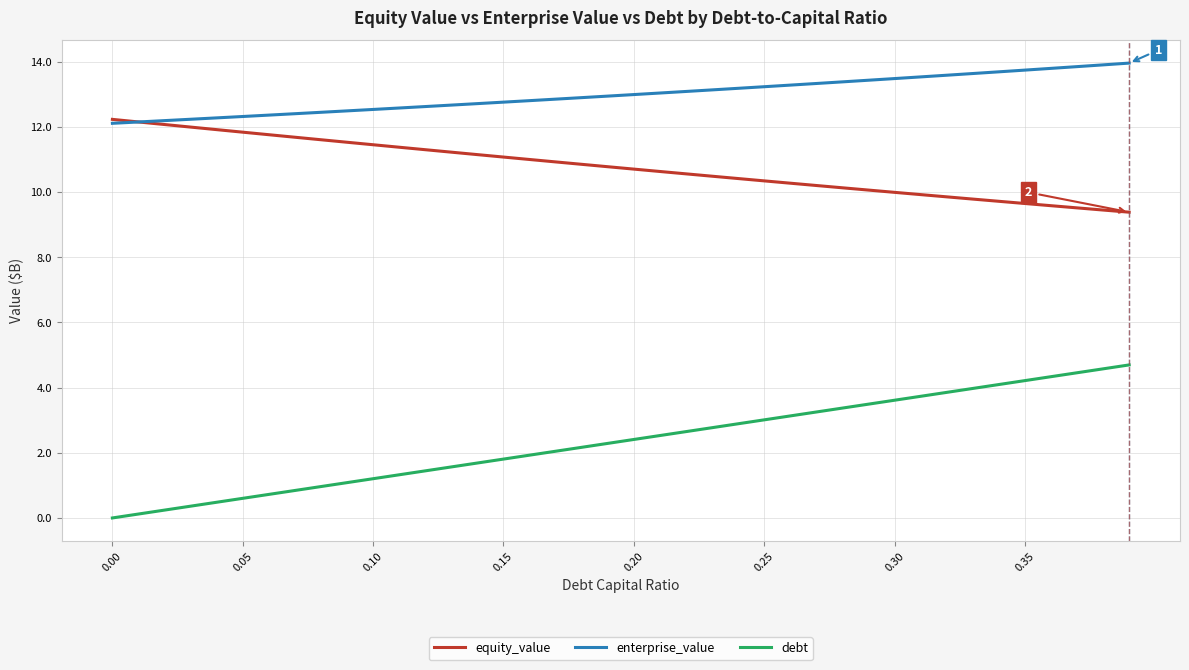

How many lines are shown in the chart?

3